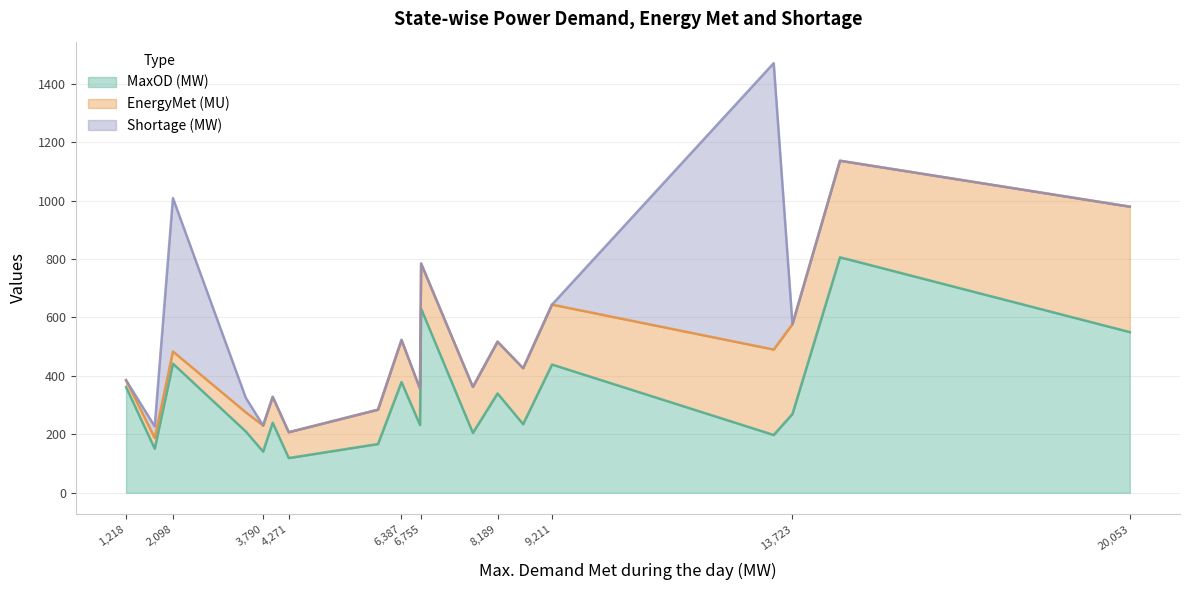

The MaxOD (MW) series shows 217.8 at 3,790. True or false?

False